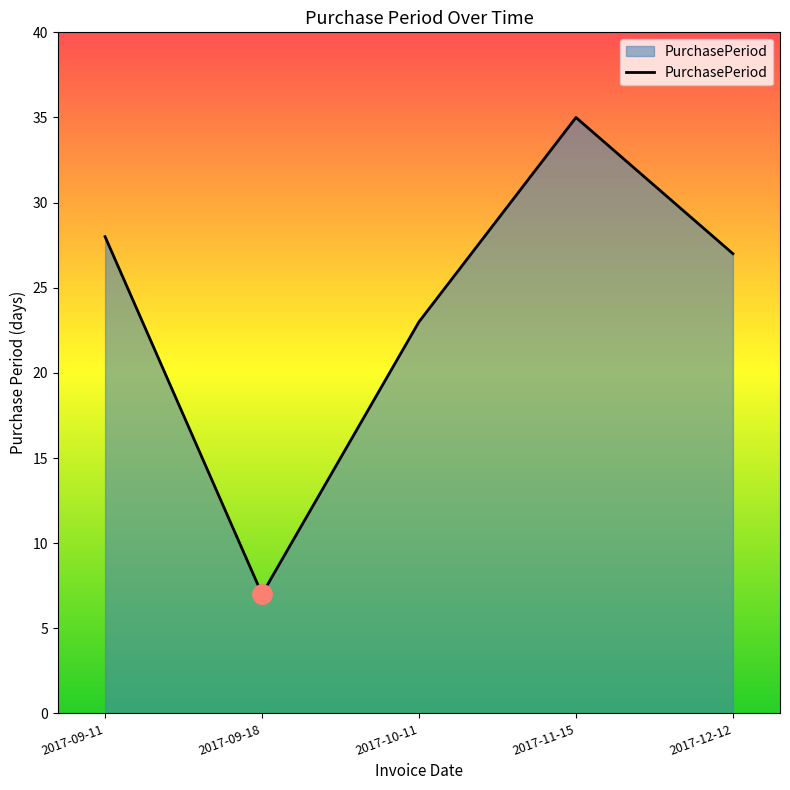

The chart shows a value of 48 at 2017-09-11. True or false?

False